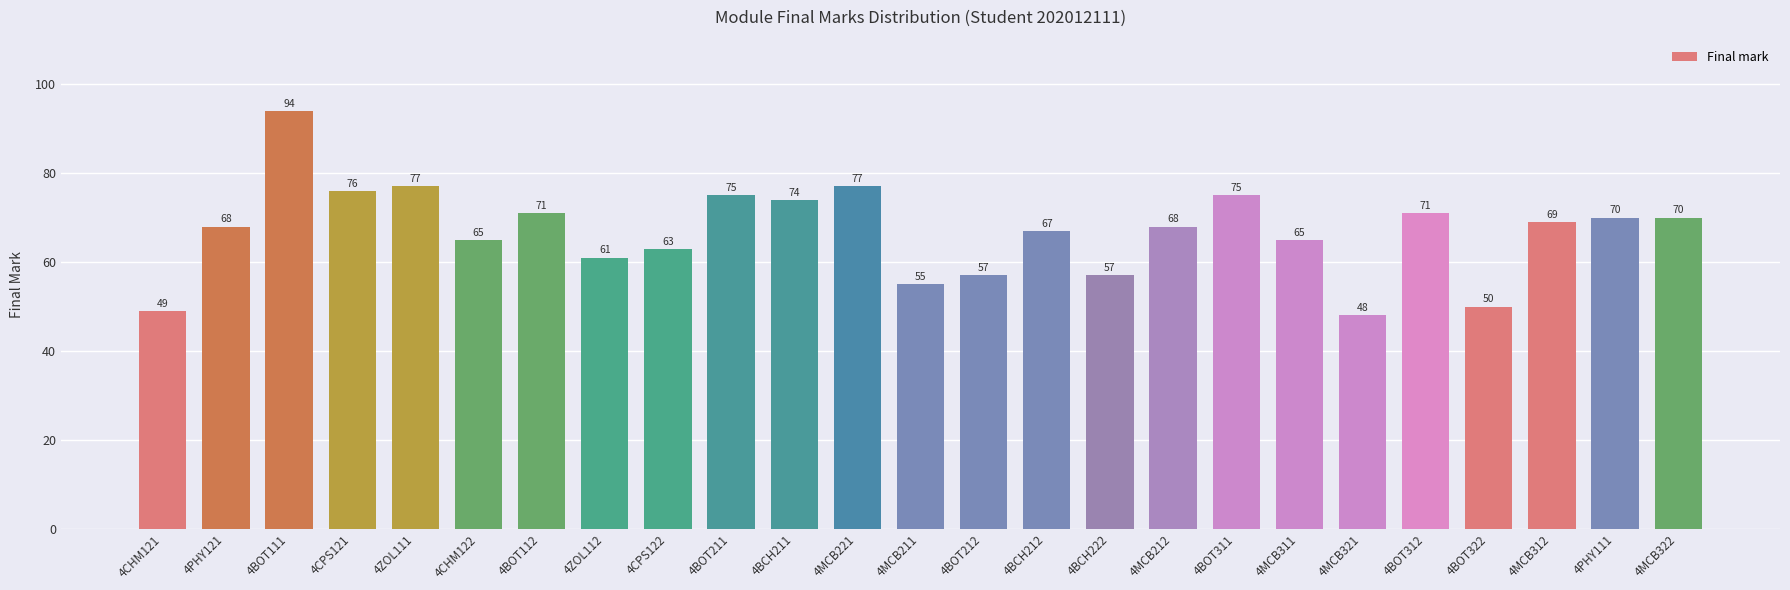

What is the label of the 25th bar from the left?

4MCB322